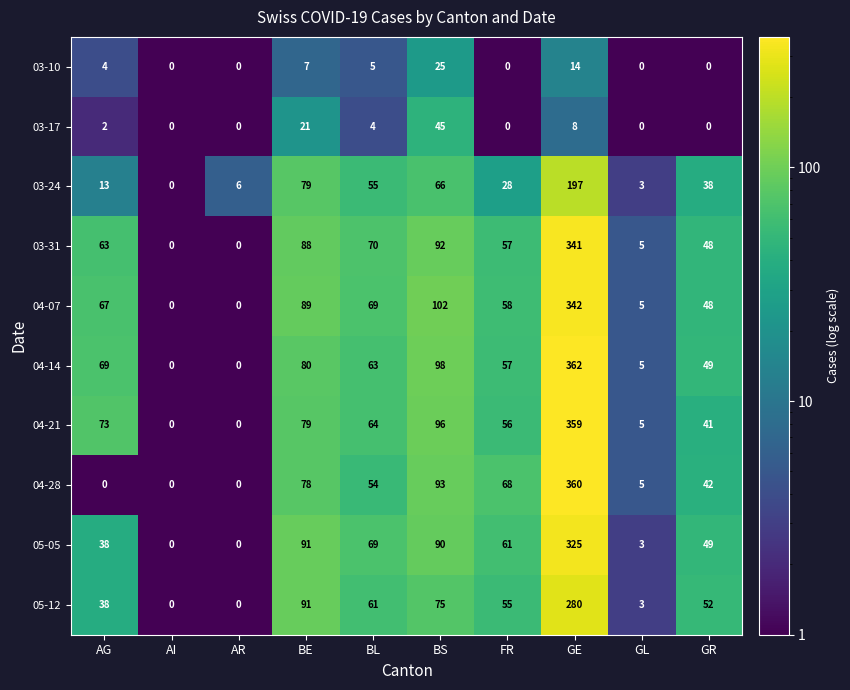

What is the total value across all series at AI?

0